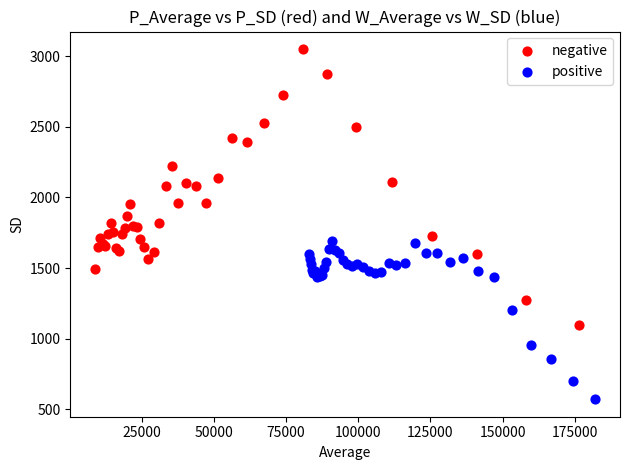

Which series contains the highest Y value?

negative